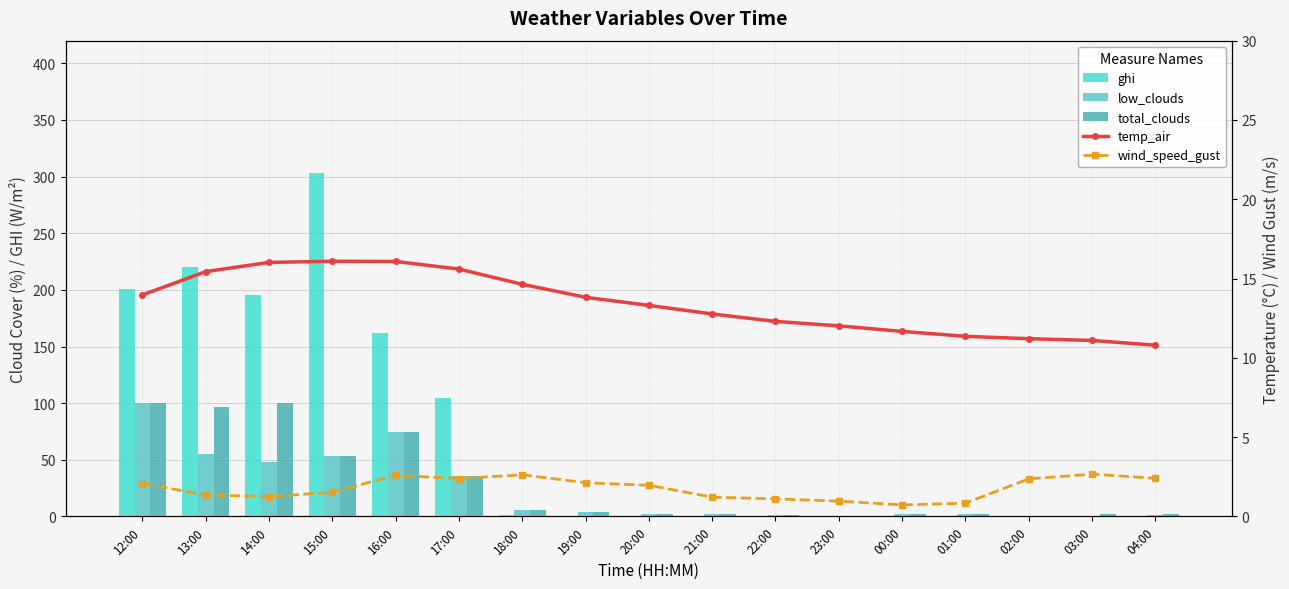

True or false: wind_speed_gust has a value of 3.9 at 03:00.

False